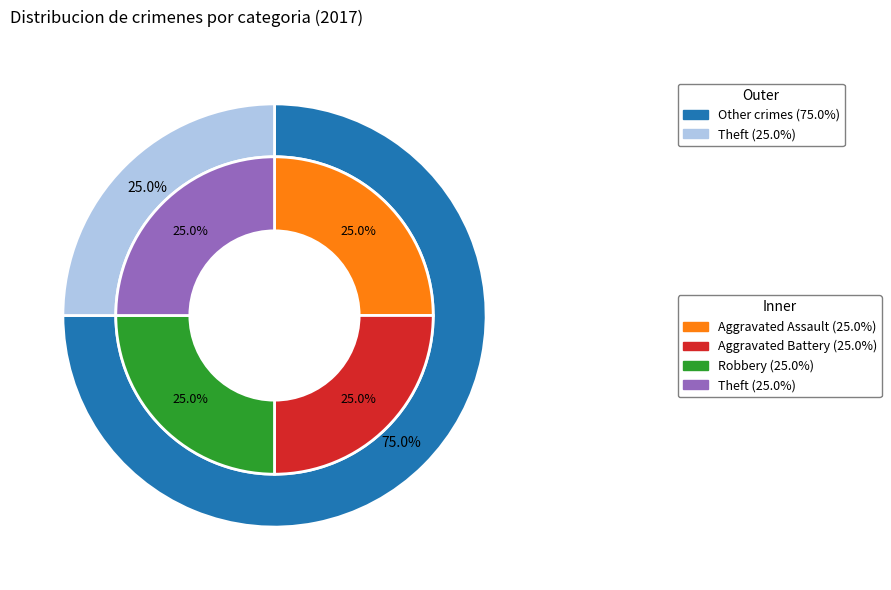

Is the sum of Aggravated Battery and Robbery greater than half?

No